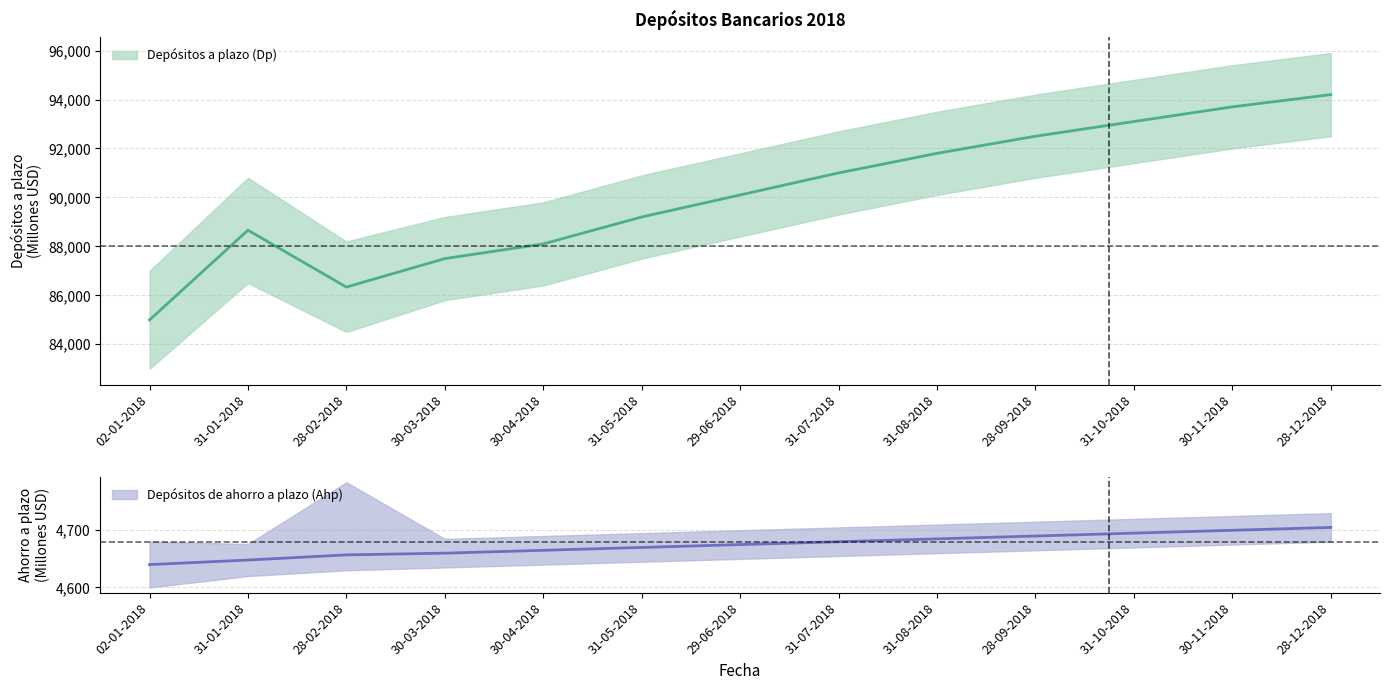

What is the sum of all Depósitos a plazo (Dp) values?

1171188